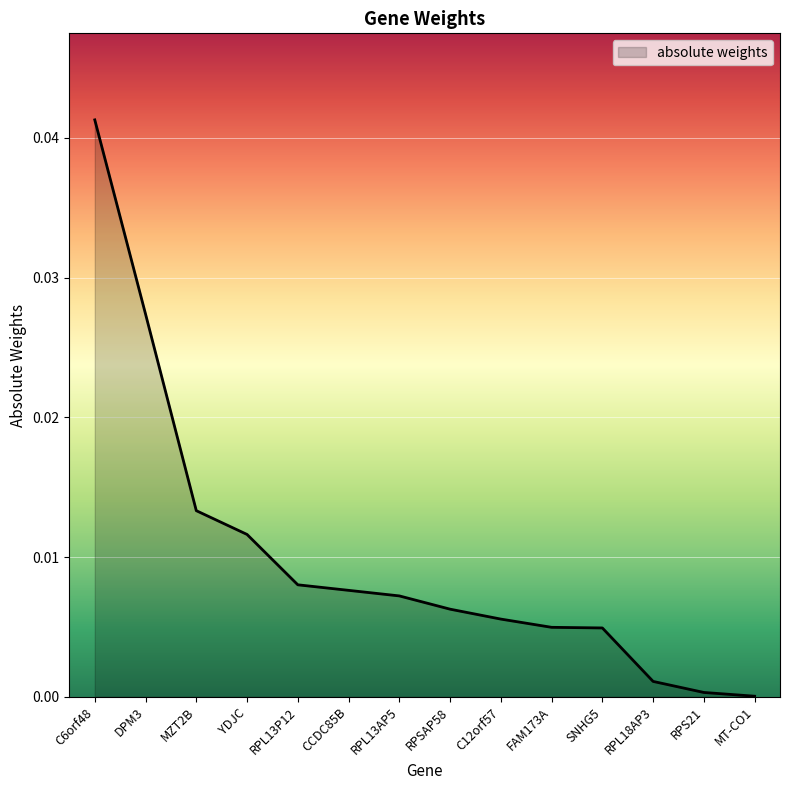

Which has a higher value, YDJC or RPL18AP3?

YDJC